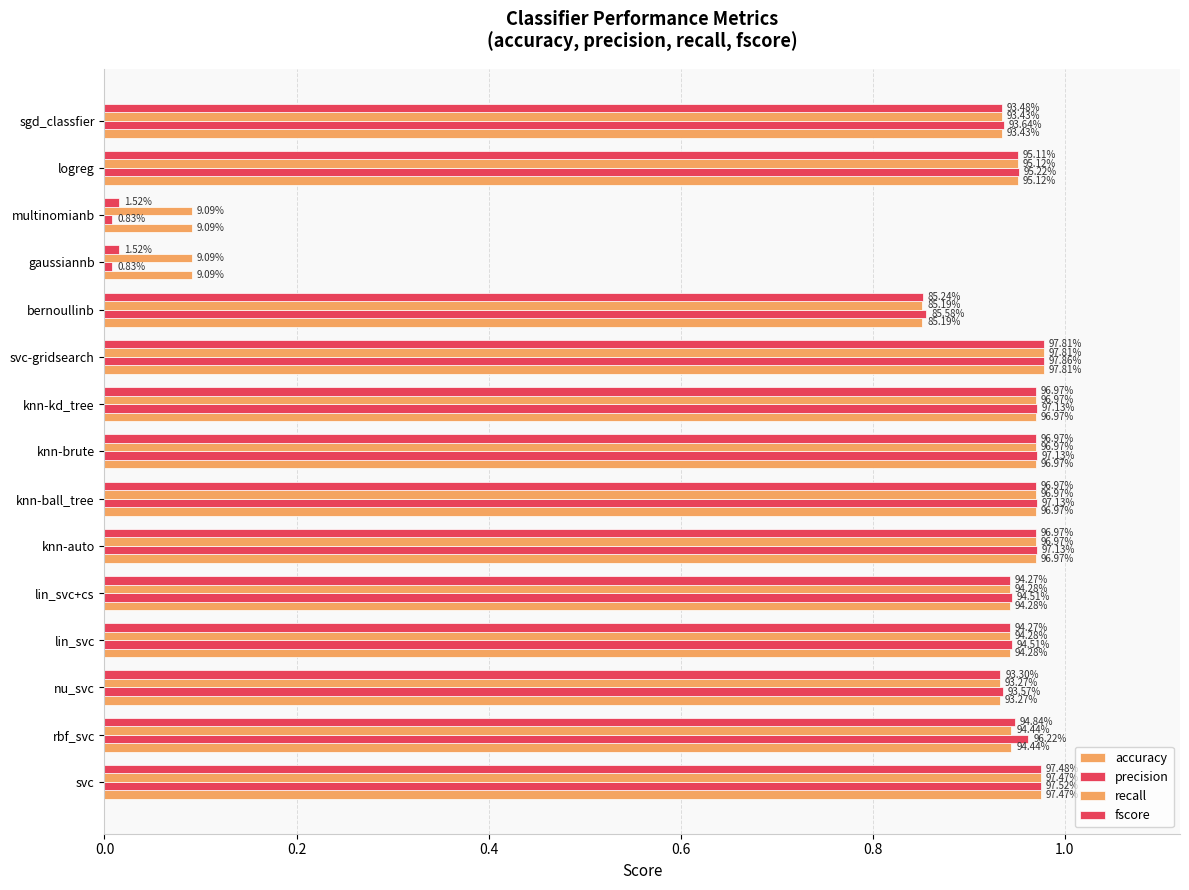

At how many categories does at least one series exceed 0?

15